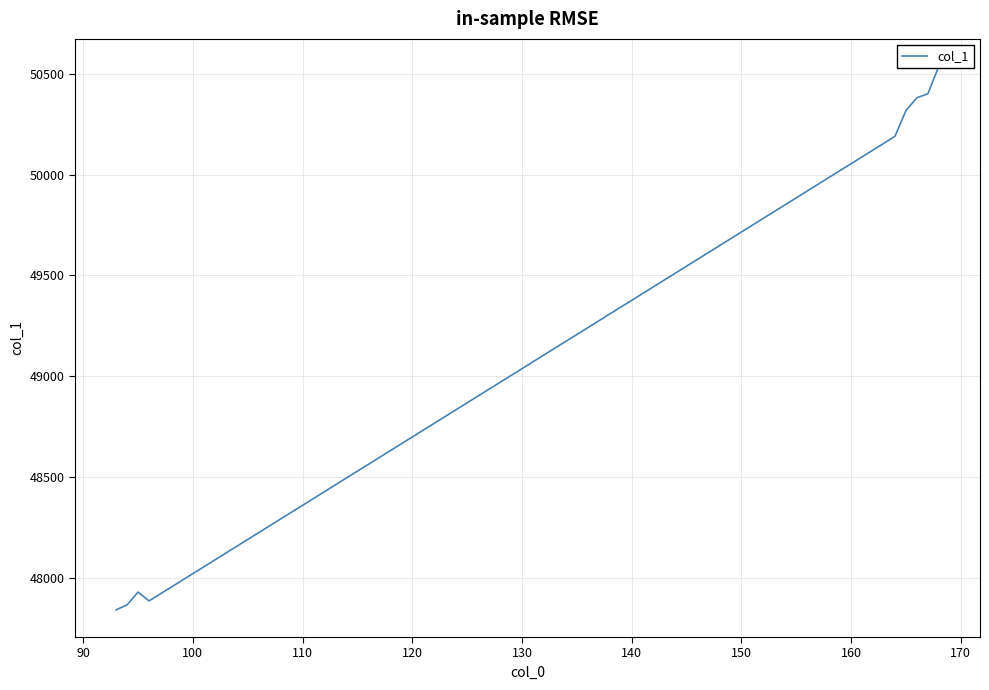

How many lines are shown in the chart?

1